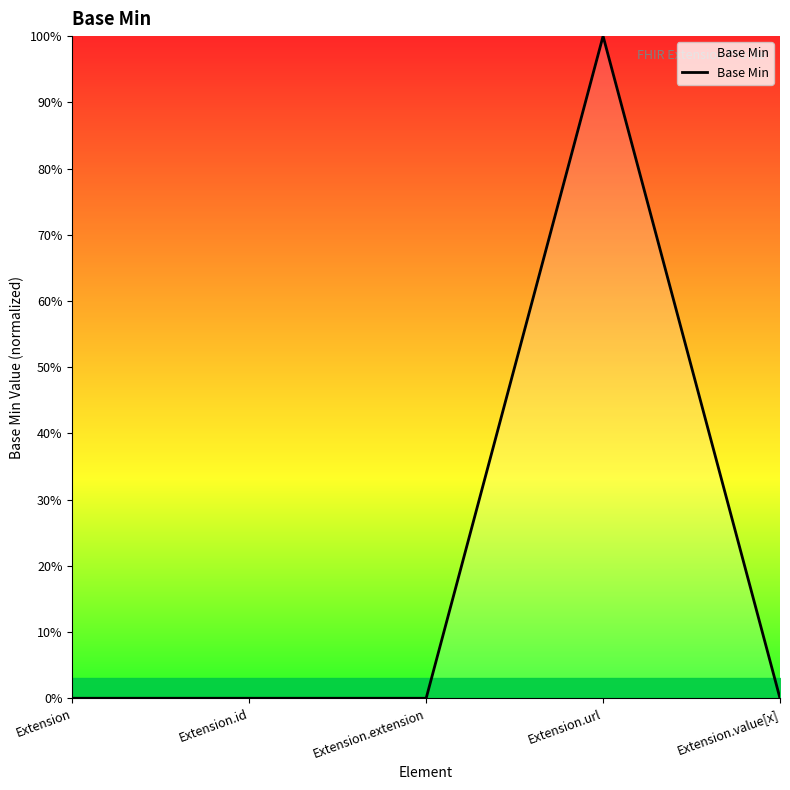

Does the chart display data point markers on the line(s)?

No